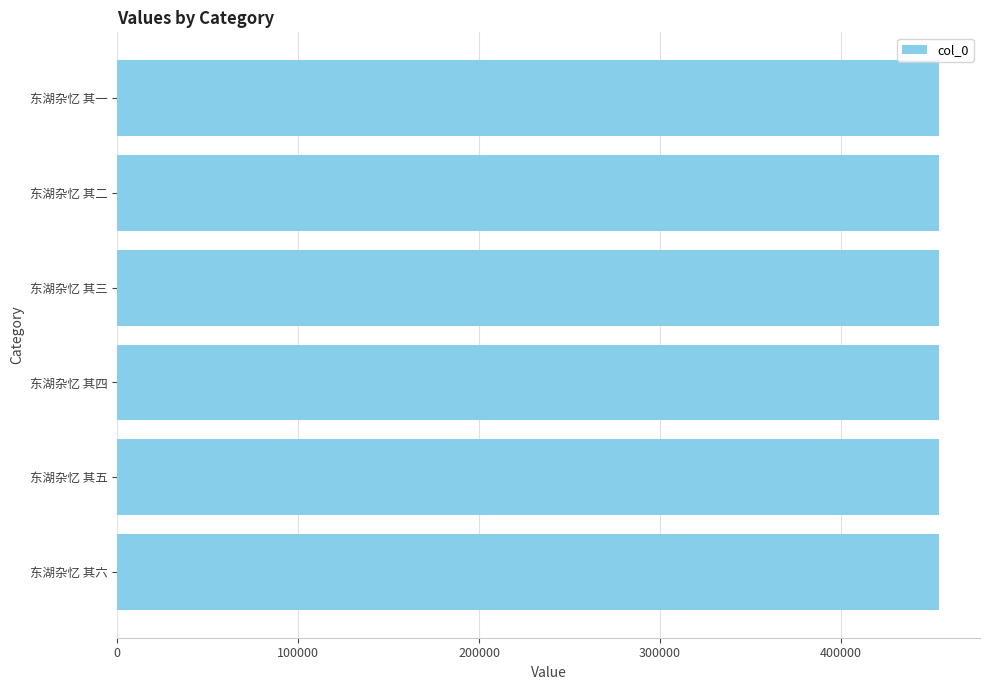

What is the sum of all values?

2724447